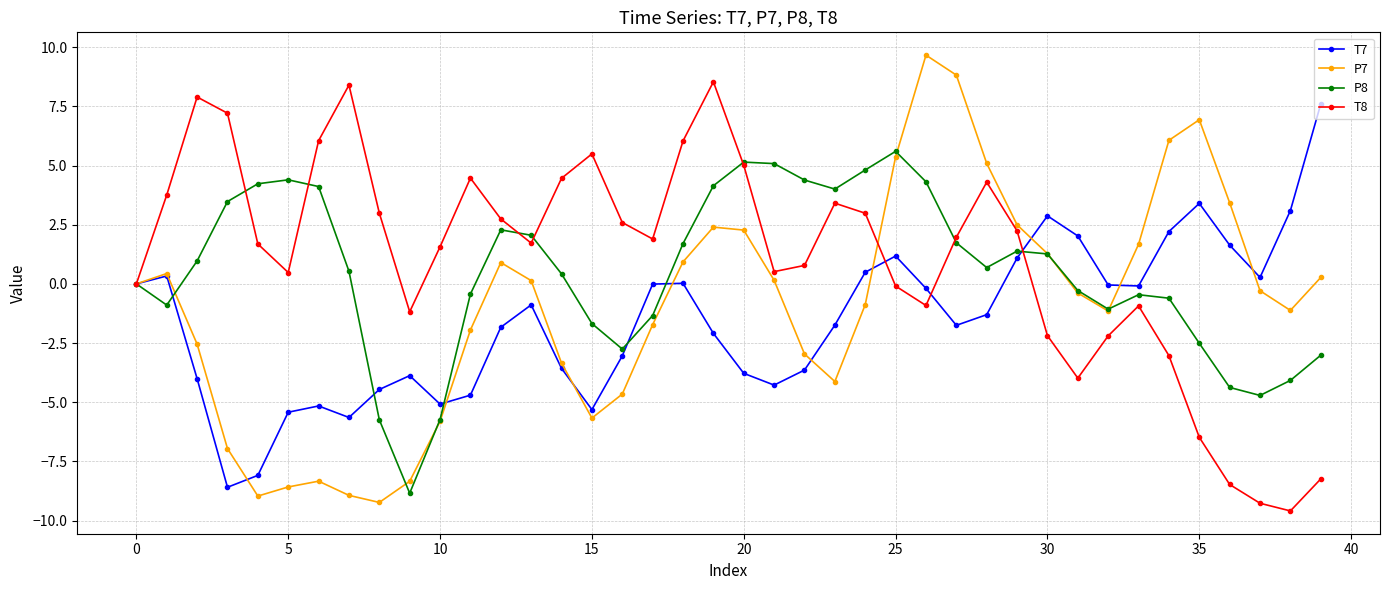

What is the greatest value displayed?

9.7